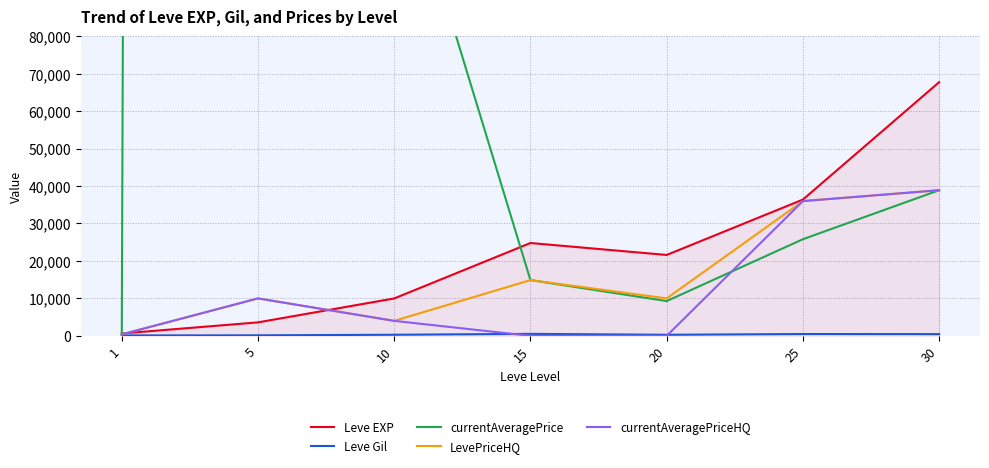

What is the difference between the second highest and minimum values in the currentAveragePrice series?

133945.0